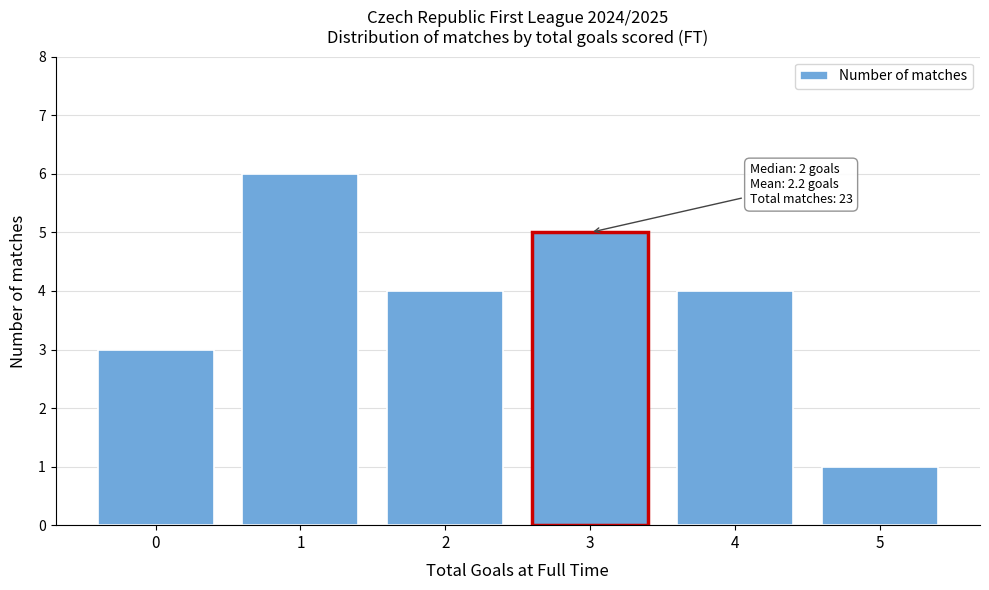

Reading left to right, transcribe all the data shown in this chart.

3	6	4	5	4	1